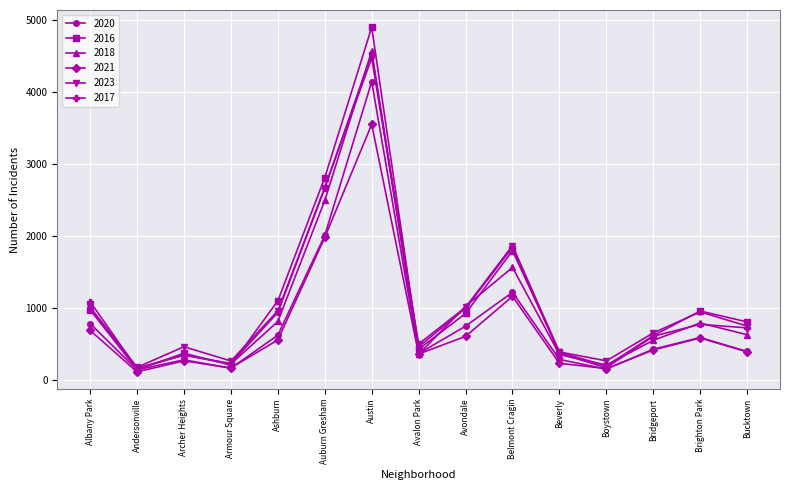

At which category does 2020 reach its first local peak?

Archer Heights